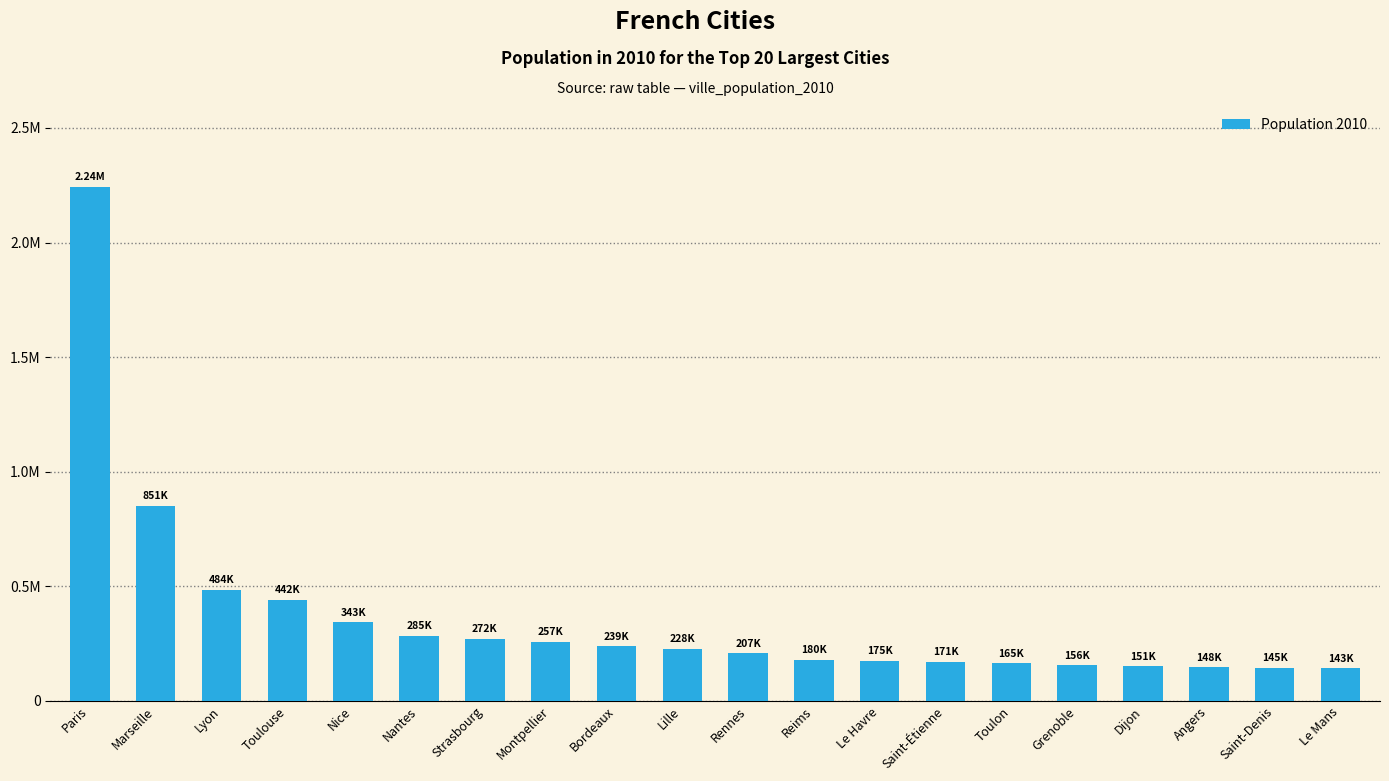

At which label does the data first exceed 227560?

Paris